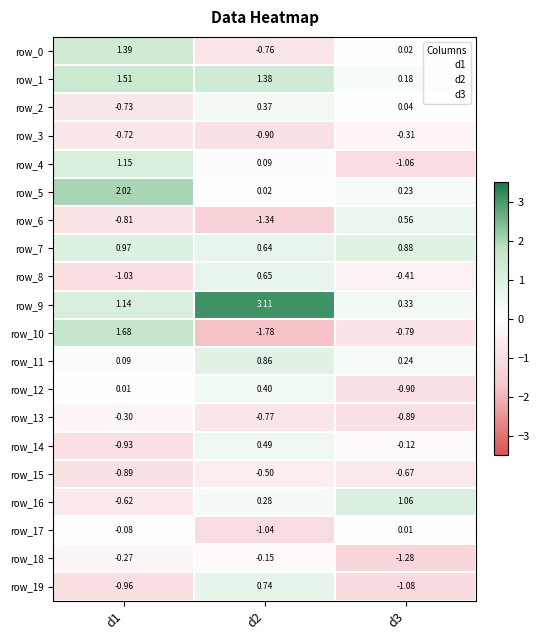

Is the value of row_2 at d2 greater than the value of row_7 at d3?

No